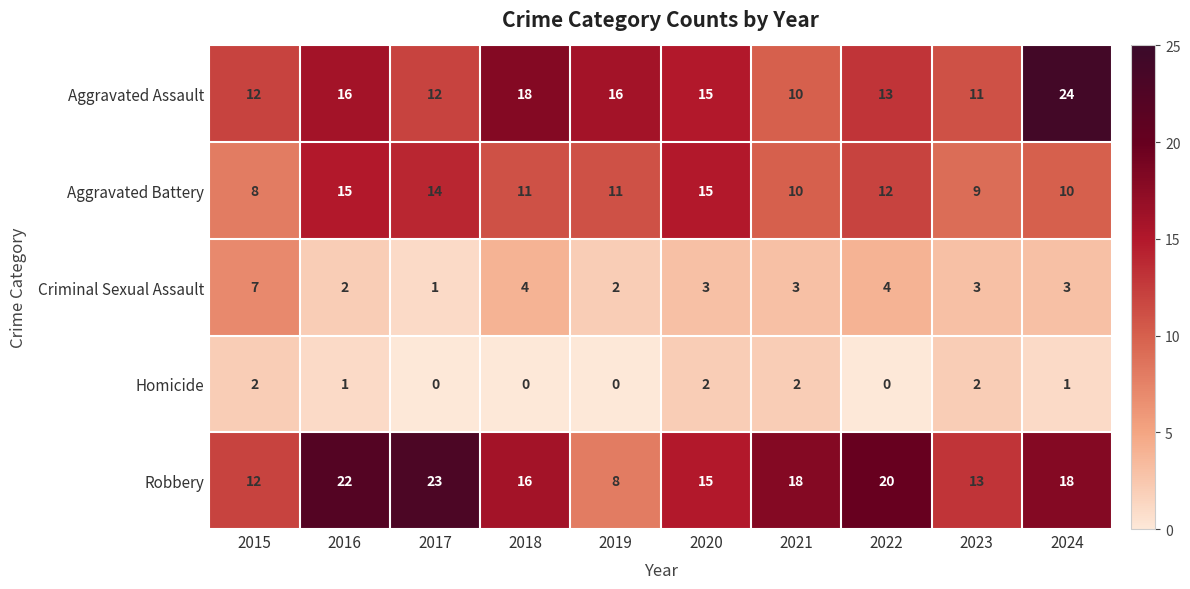

Which series changed the most between 2020 and 2023?

Aggravated Battery